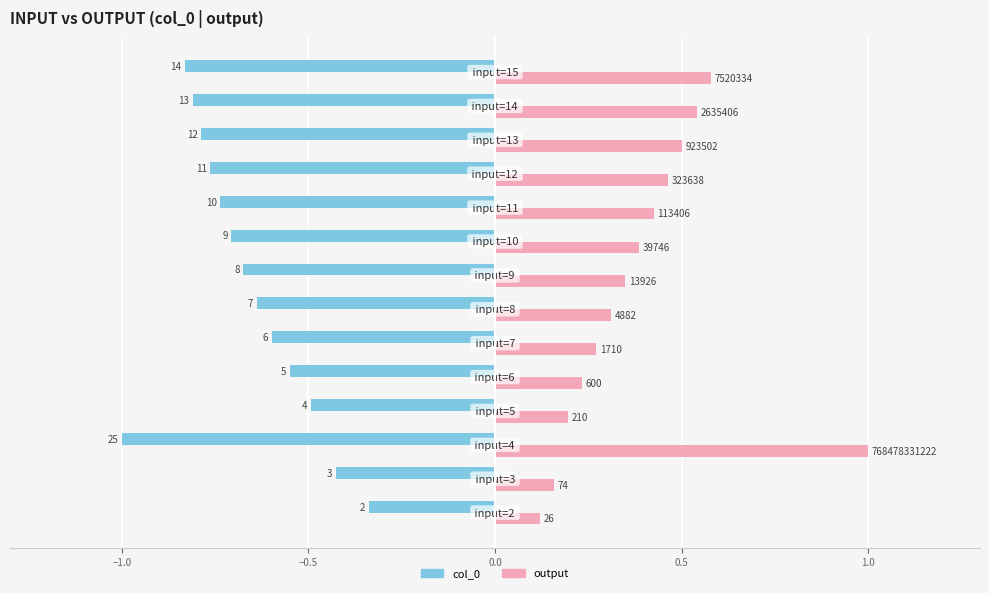

What are all the series names shown in the legend?

col_0, output